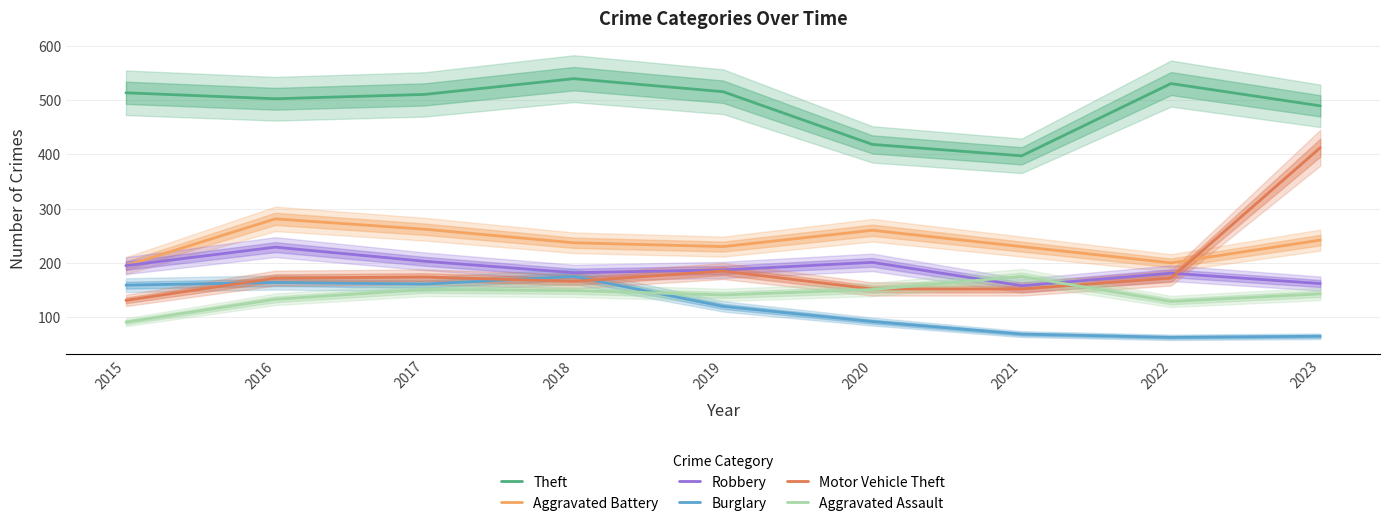

Reading left to right, list all the values displayed in this chart.

Theft: 513	502	510	539	515	418	397	530	489
Aggravated Battery: 195	281	262	237	230	260	230	200	242
Robbery: 195	229	203	182	187	201	158	181	162
Burglary: 159	164	161	175	120	92	69	63	65
Motor Vehicle Theft: 131	172	174	166	185	152	152	172	412
Aggravated Assault: 91	133	151	149	141	151	175	129	143